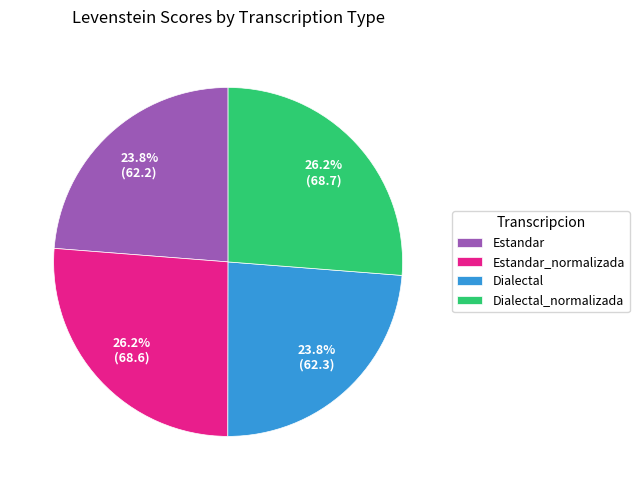

Does Estandar_normalizada represent more than half of the total?

No